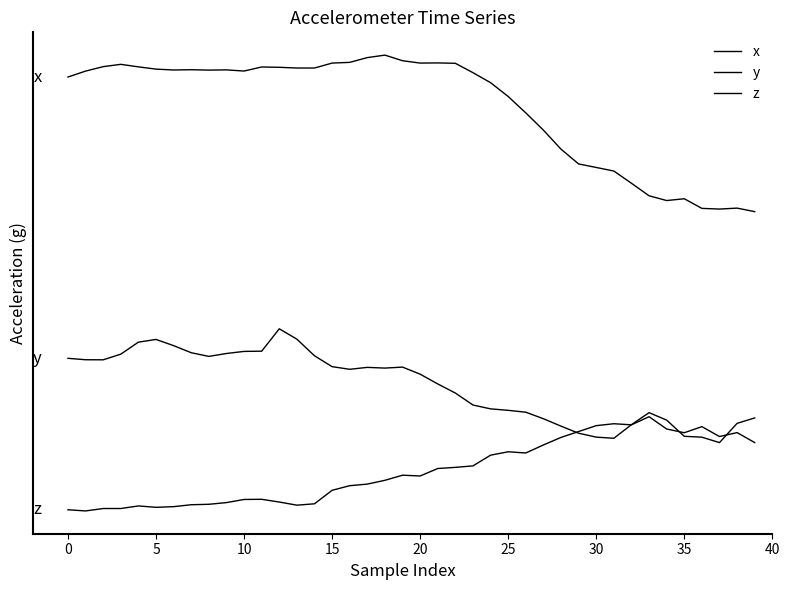

Rank the series by their maximum value, from highest to lowest.

x, y, z